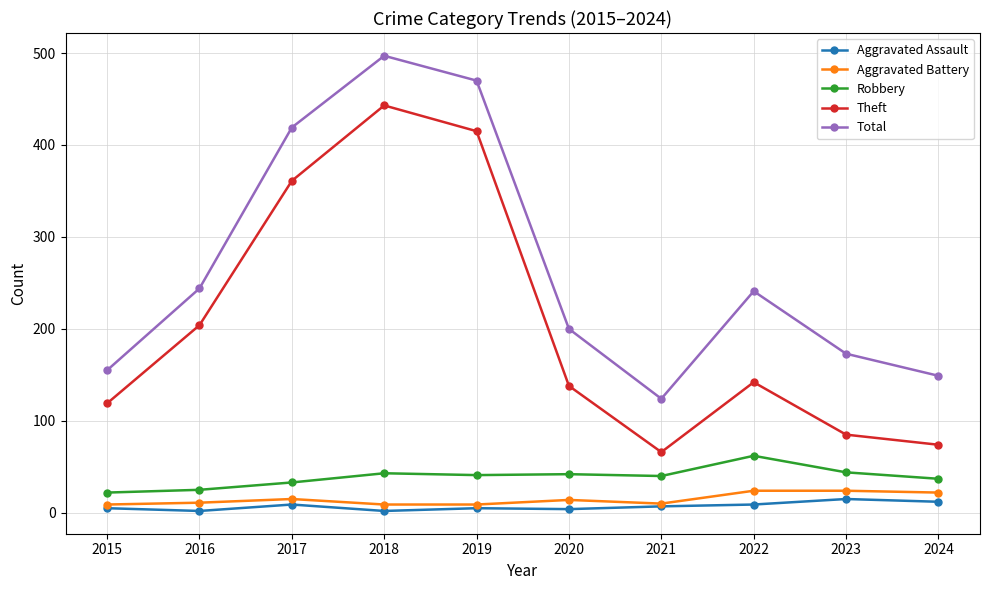

Between 2016 and 2018, which series saw the biggest shift?

Total